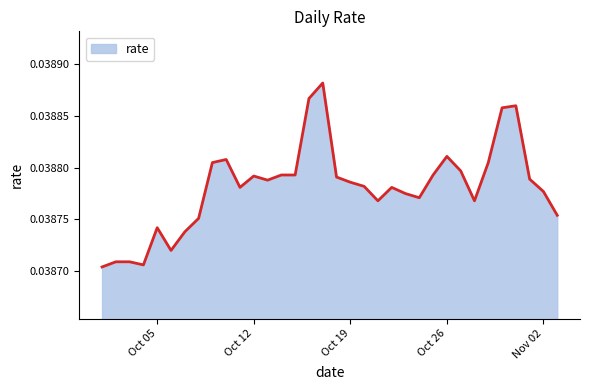

Does the chart display data point markers on the line(s)?

No